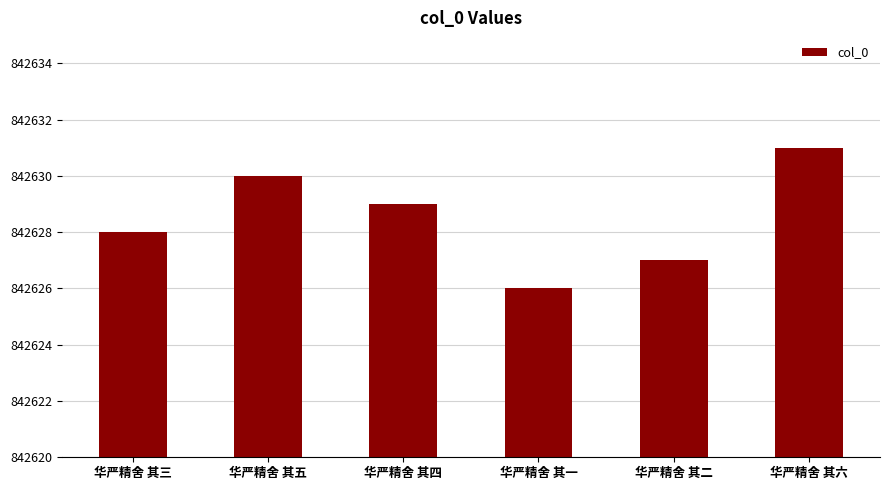

Does the chart contain any negative values?

No